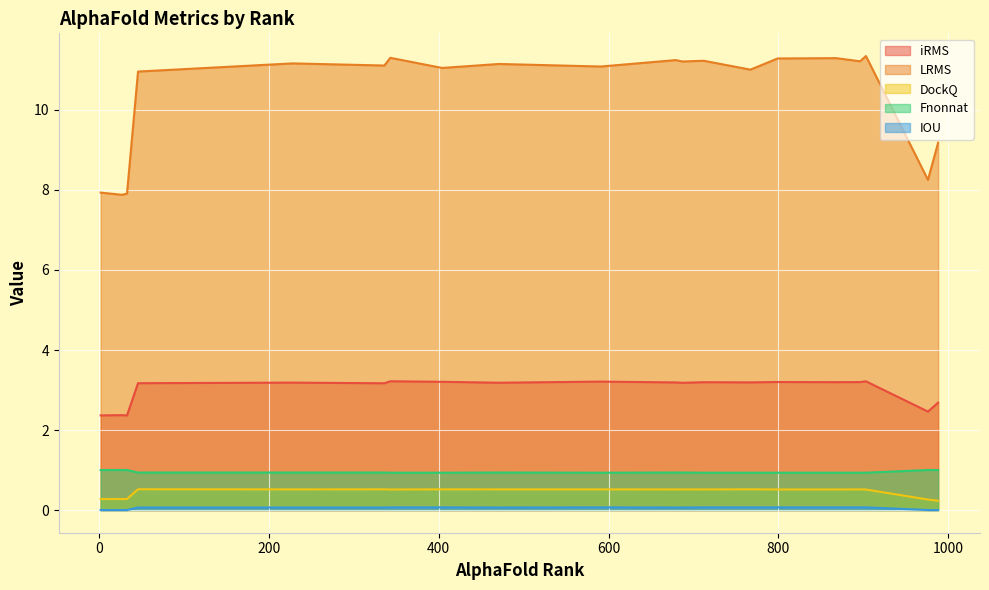

Reading left to right, what are all the values shown in this chart?

iRMS: 679=3.2	799=3.2	33=2.4	868=3.2	988=2.7	343=3.2	976=2.5	896=3.2	767=3.2	687=3.2	591=3.2	471=3.2	336=3.2	46=3.2	404=3.2	2=2.4	712=3.2	903=3.2	228=3.2	27=2.4
LRMS: 679=11.2	799=11.3	33=7.9	868=11.3	988=9.2	343=11.3	976=8.3	896=11.2	767=11.0	687=11.2	591=11.1	471=11.2	336=11.1	46=11.0	404=11.1	2=7.9	712=11.2	903=11.3	228=11.2	27=7.9
DockQ: 679=0.5	799=0.5	33=0.3	868=0.5	988=0.2	343=0.5	976=0.3	896=0.5	767=0.5	687=0.5	591=0.5	471=0.5	336=0.5	46=0.5	404=0.5	2=0.3	712=0.5	903=0.5	228=0.5	27=0.3
Fnonnat: 679=0.9	799=0.9	33=1.0	868=0.9	988=1.0	343=0.9	976=1.0	896=0.9	767=0.9	687=0.9	591=0.9	471=0.9	336=0.9	46=0.9	404=0.9	2=1.0	712=0.9	903=0.9	228=0.9	27=1.0
IOU: 679=0.1	799=0.1	33=0.0	868=0.1	988=0.0	343=0.1	976=0.0	896=0.1	767=0.1	687=0.1	591=0.1	471=0.1	336=0.1	46=0.1	404=0.1	2=0.0	712=0.1	903=0.1	228=0.1	27=0.0